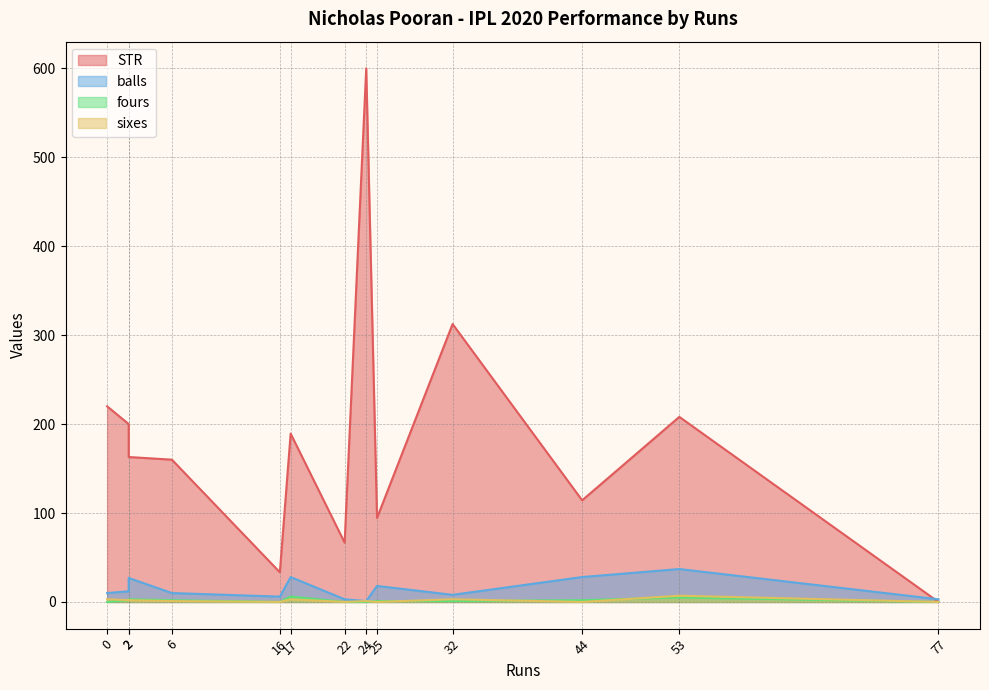

True or false: STR and balls cross at least once.

True